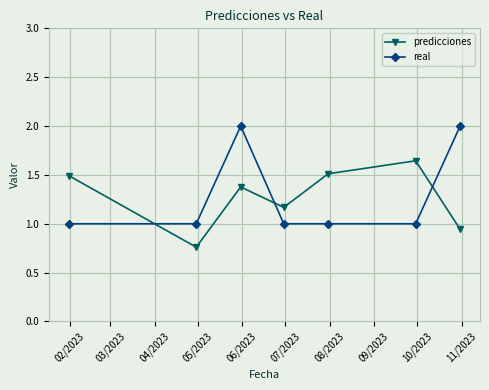

What is the highest value of the real series?

2.0